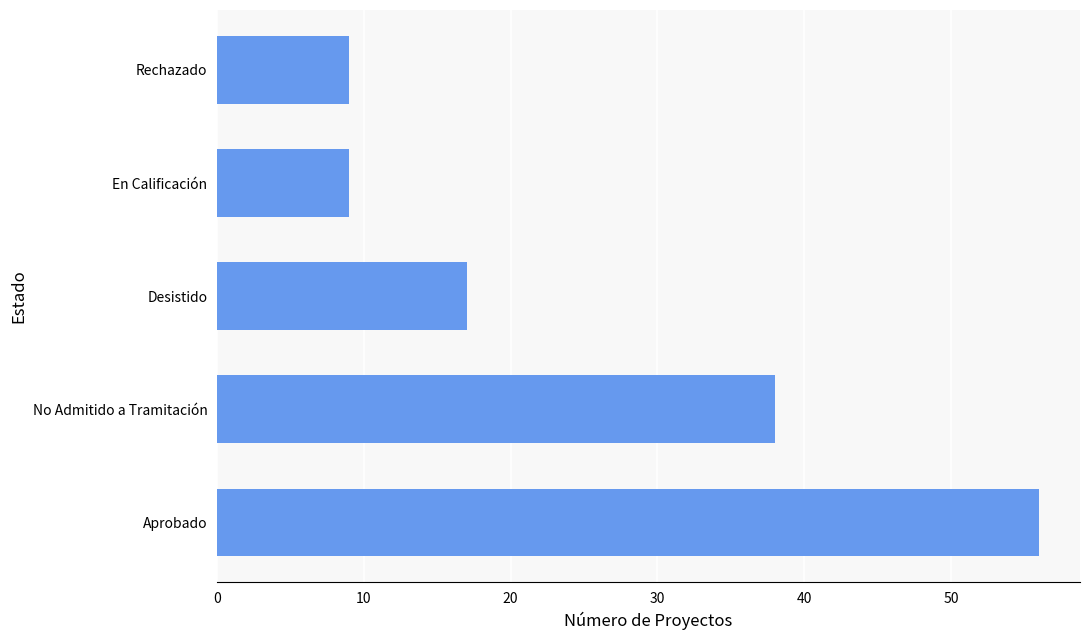

What value does the data have at Rechazado?

9